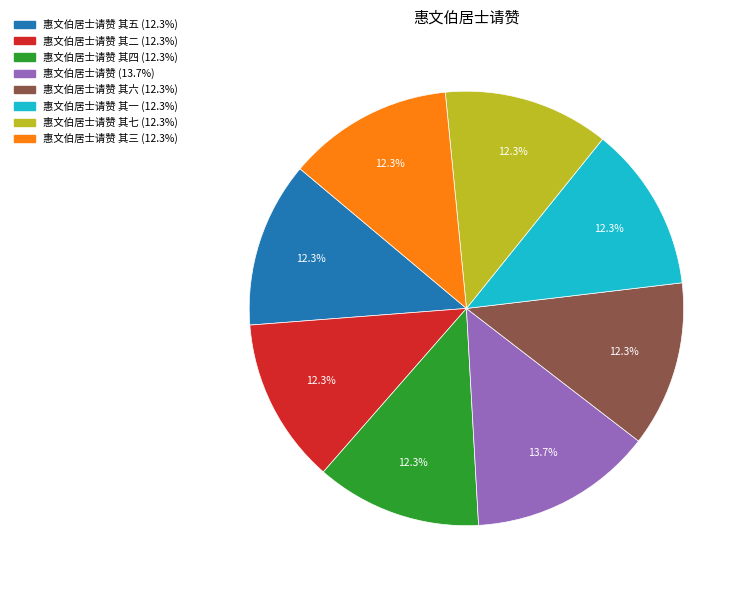

Is there a majority slice in this chart?

No